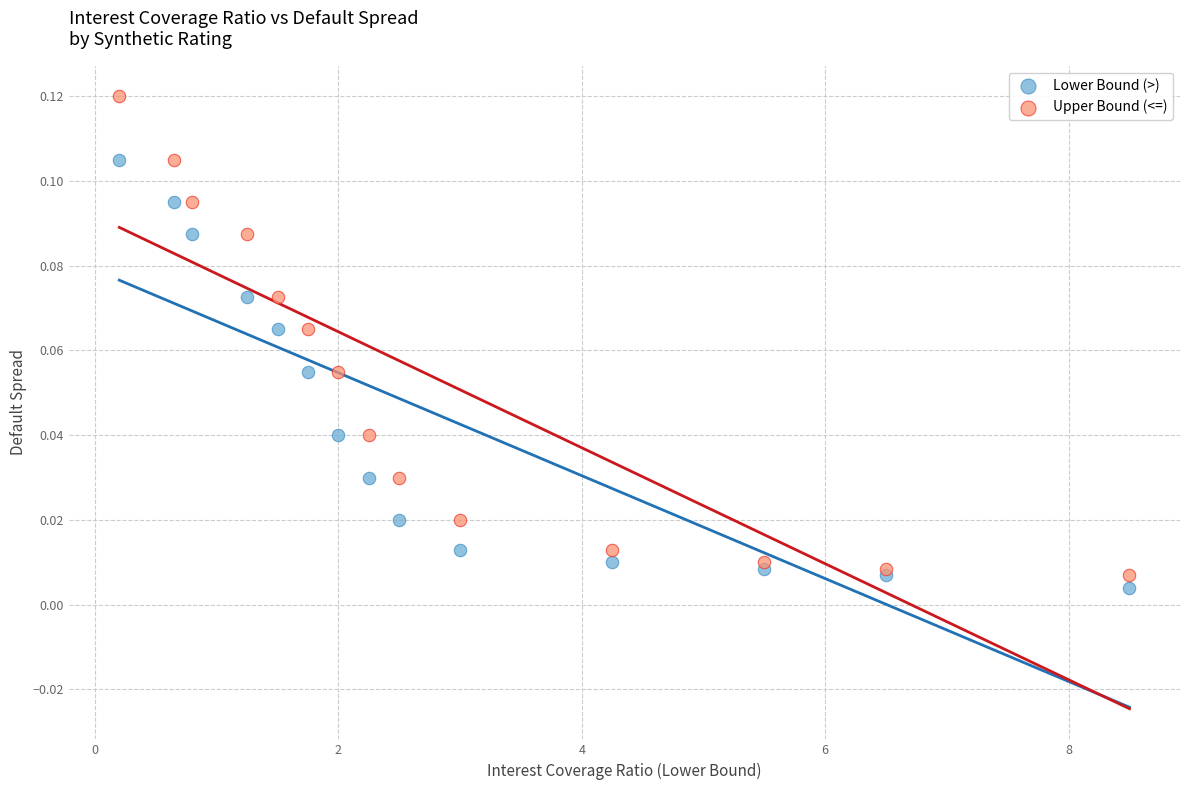

Which series reaches the maximum Y coordinate?

Upper Bound (<=)